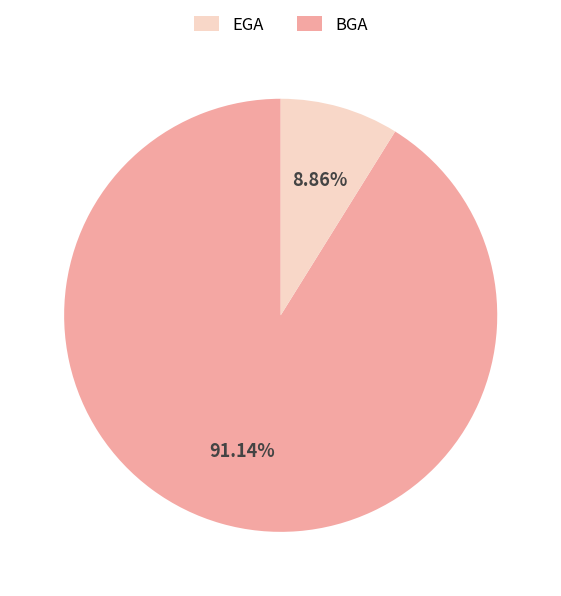

To the nearest percent, what is the difference between the largest and smallest slice percentages?

82%